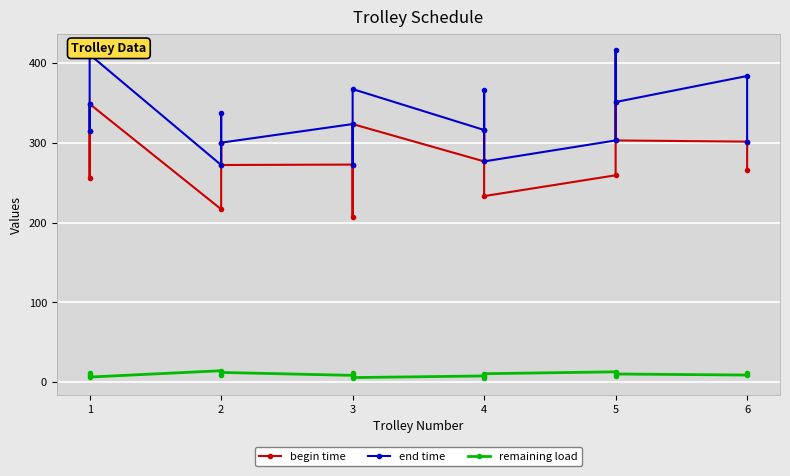

Where is the first local maximum for remaining load?

2